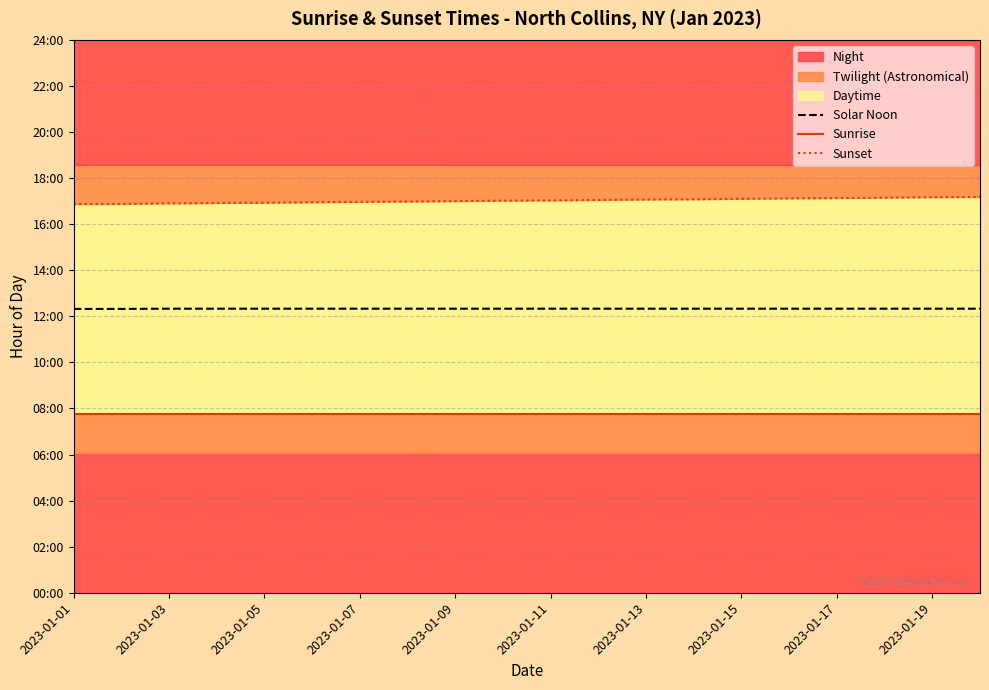

What is the label of the 1st point from the left?

2023-01-01